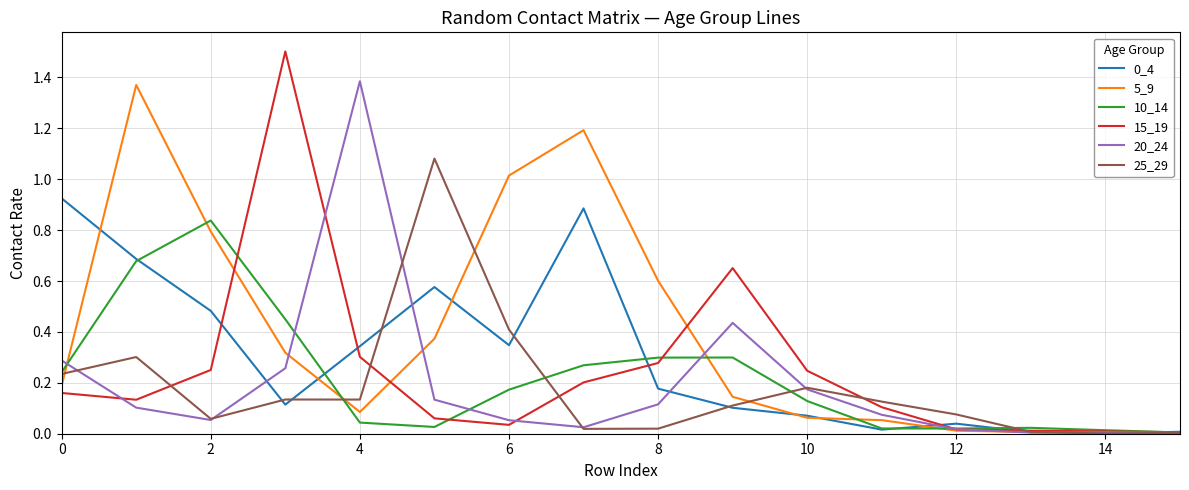

True or false: 20_24 and 5_9 intersect in this chart.

True